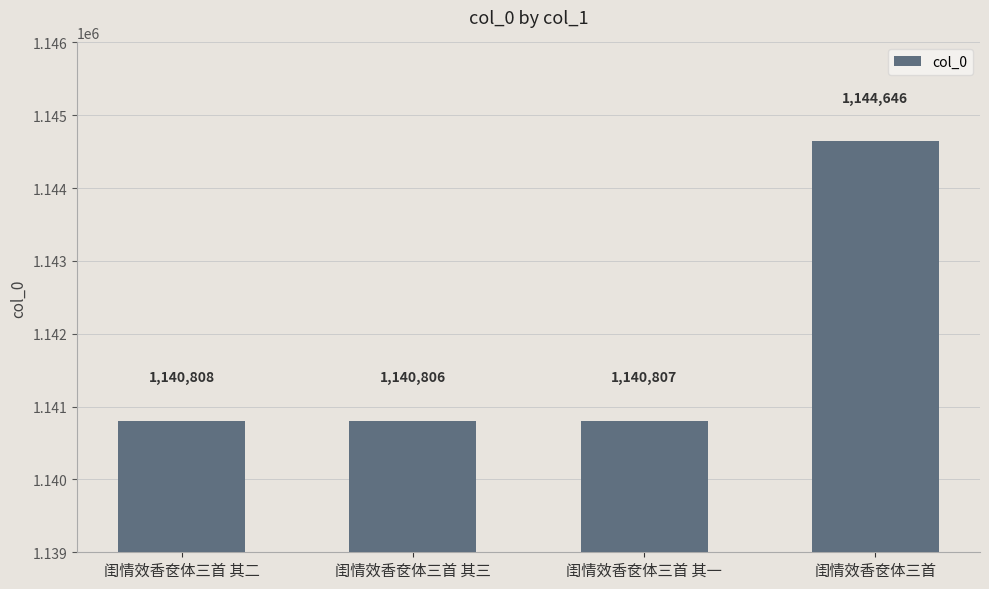

Reading right to left, list all the values displayed in this chart.

1144646	1140807	1140806	1140808